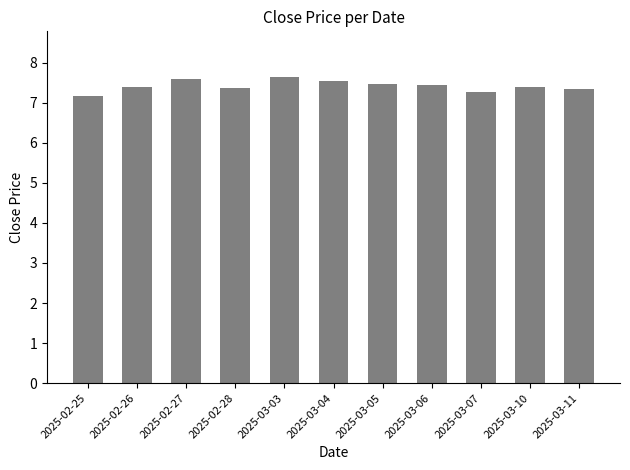

How many values are between 7 and 8?

11